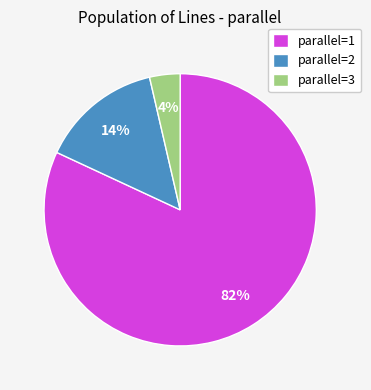

Is there any slice that represents more than half of the pie?

Yes